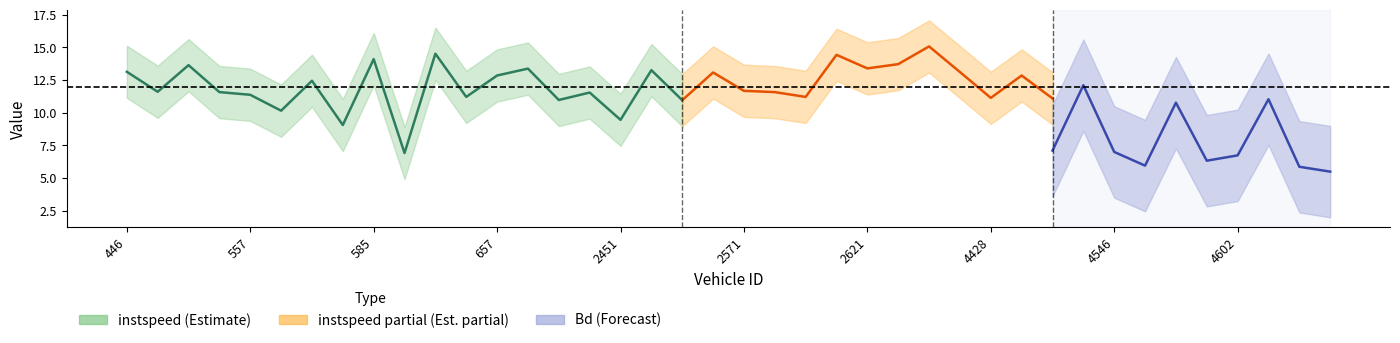

What value does the instspeed series have at 4625?

11.3